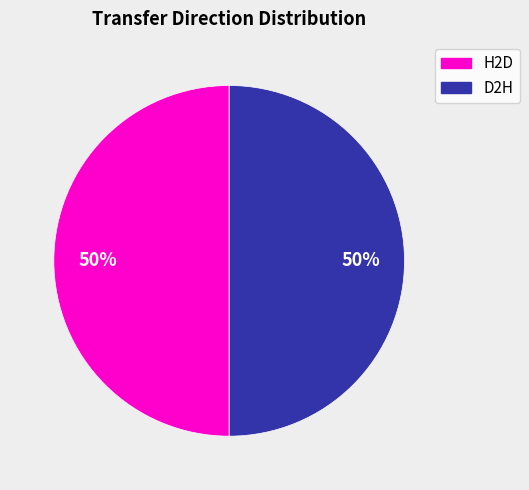

Approximately how many times larger is the value at H2D compared to D2H?

1.0